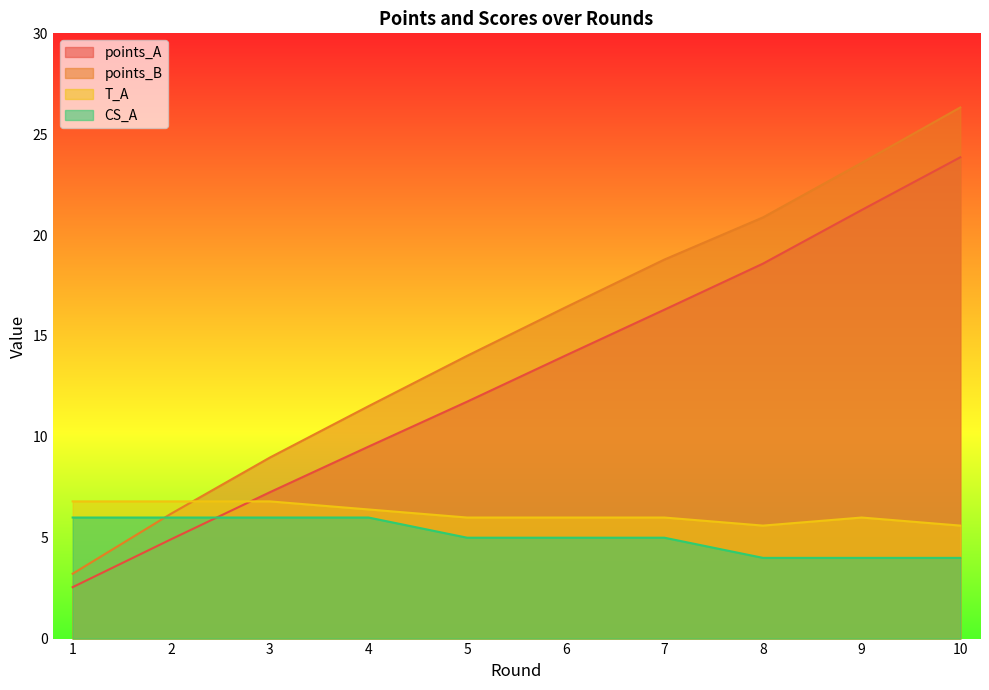

What is the difference between the CS_A values at 8 and 3?

2.0